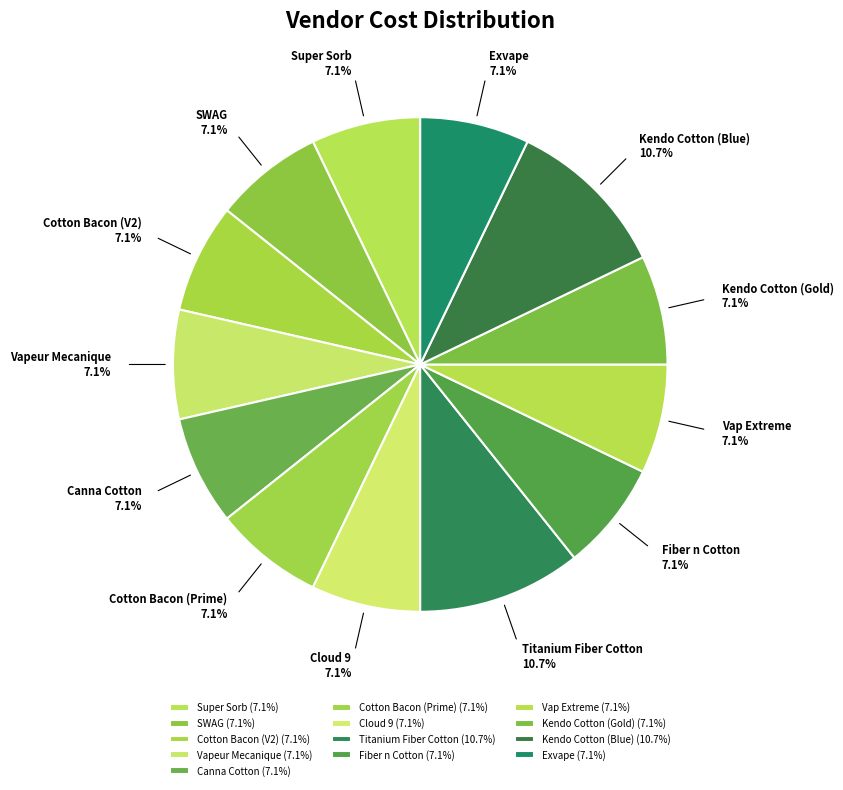

To the nearest percent, what is the combined percentage of Cotton Bacon (Prime) and Canna Cotton?

14%